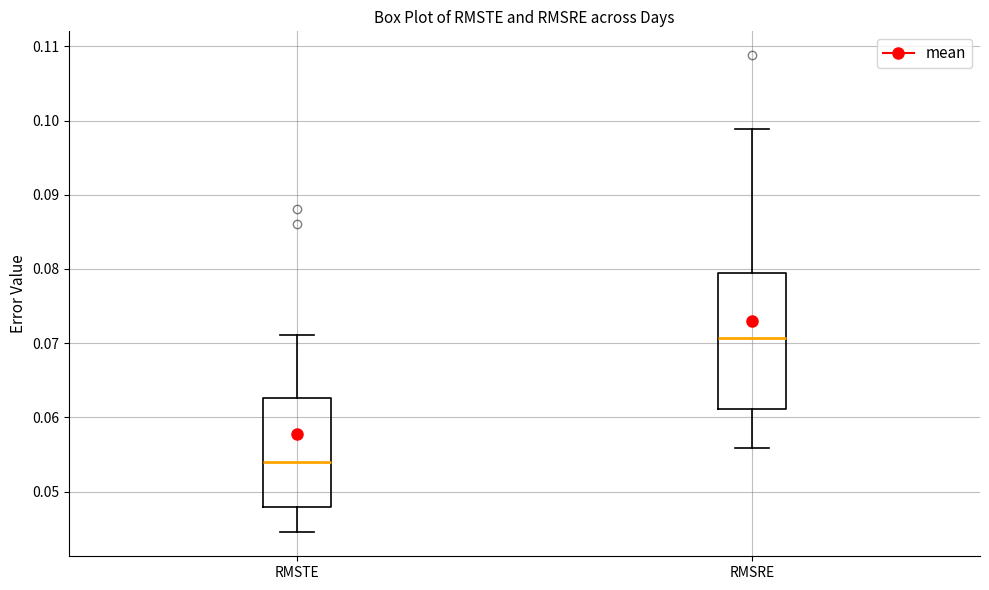

Which box is the tallest, from its lower edge to its upper edge?

RMSRE